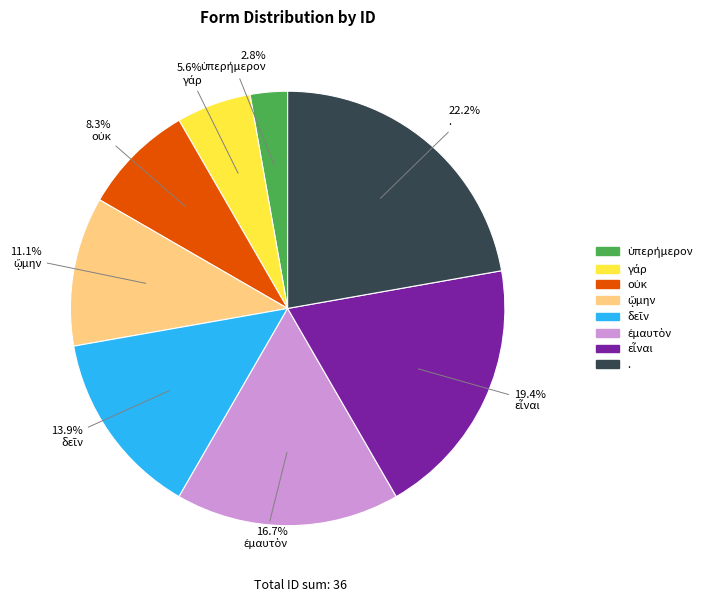

What is the largest slice in the pie chart?

.